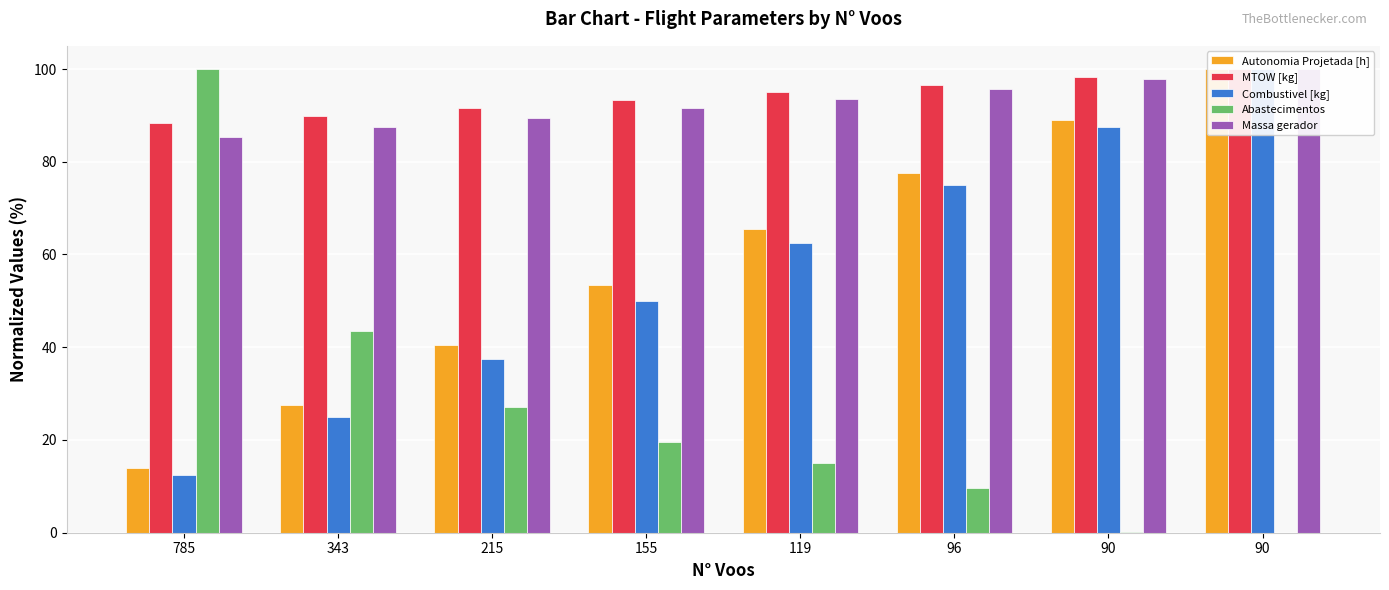

At which category does the chart reach its minimum across all series?

90